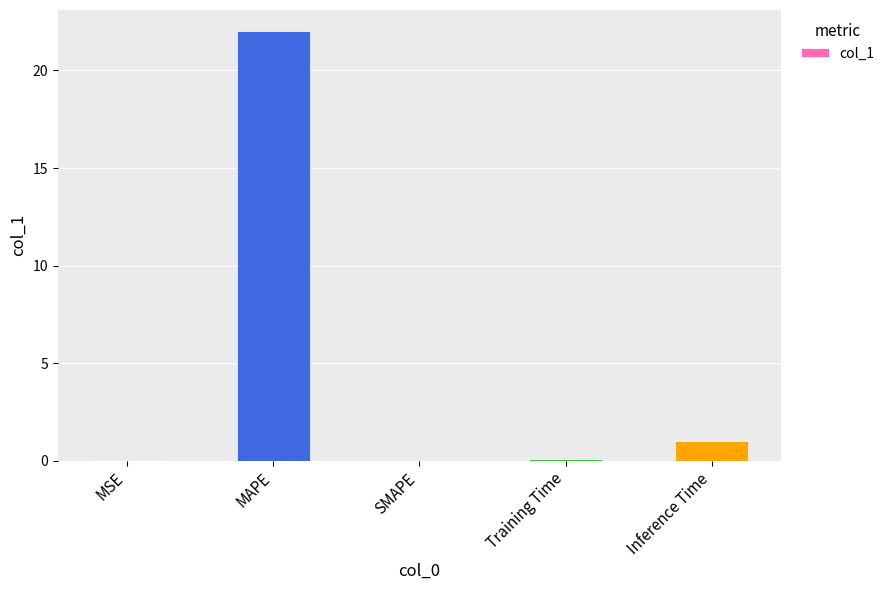

What is the sum of all values?

23.1